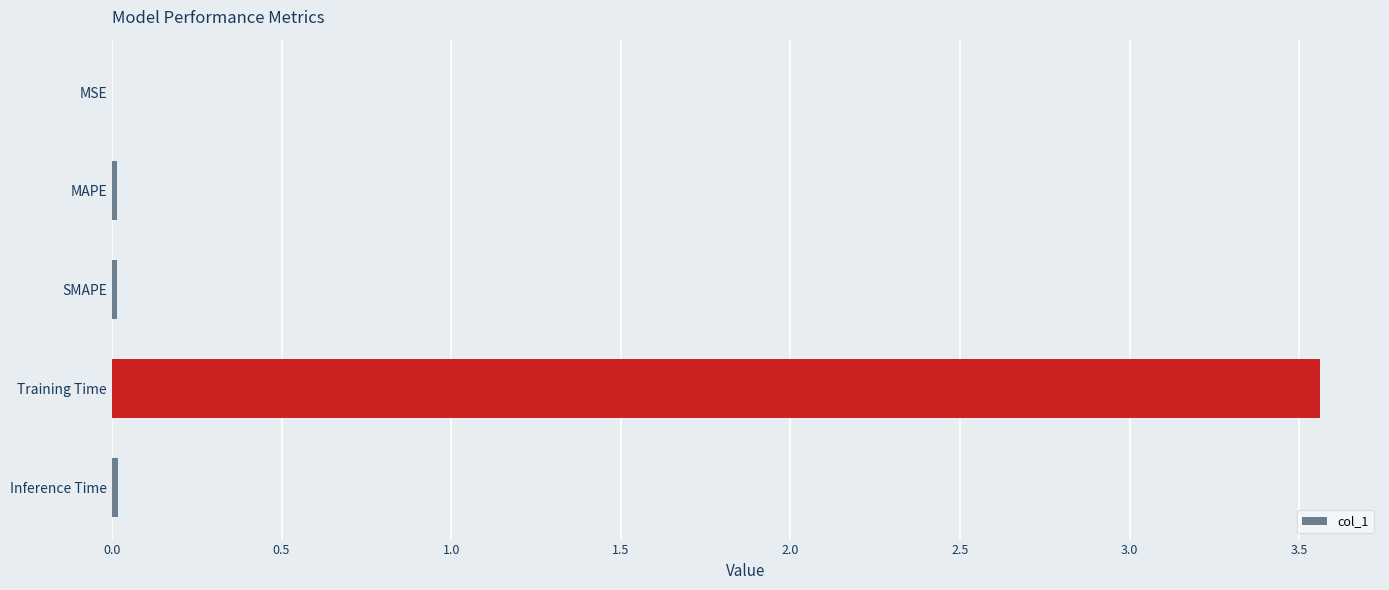

At which category does the chart reach its peak across all series?

Training Time